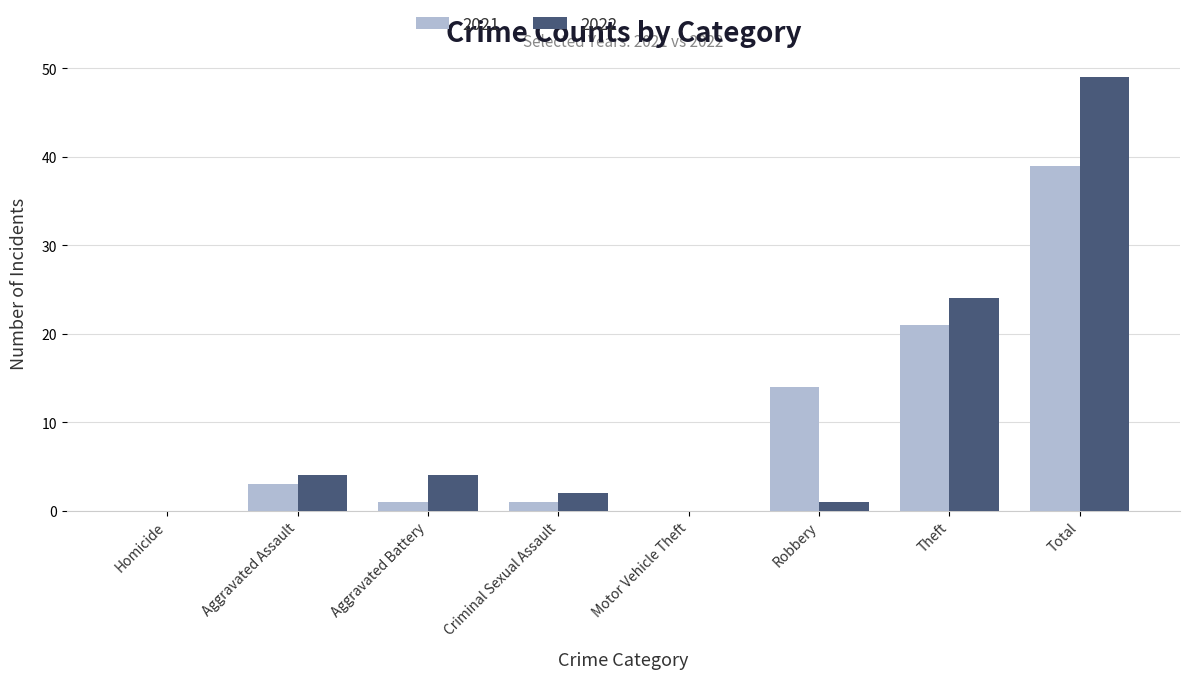

What is the sum of all 2022 values?

84